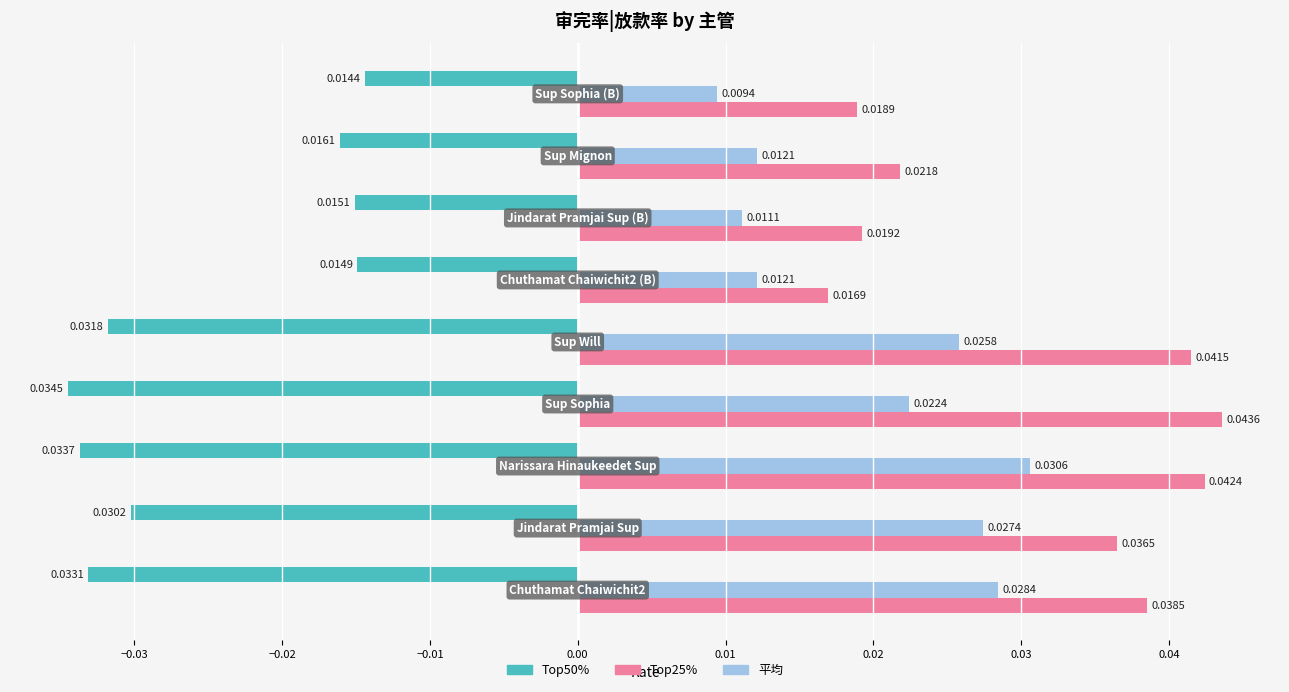

Rank the series by their average value, from lowest to highest.

Top50%, 平均, Top25%